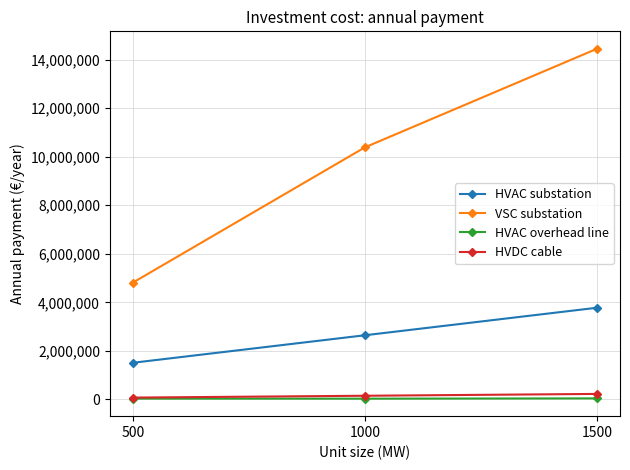

At which label is HVAC overhead line closest to 36813?

500